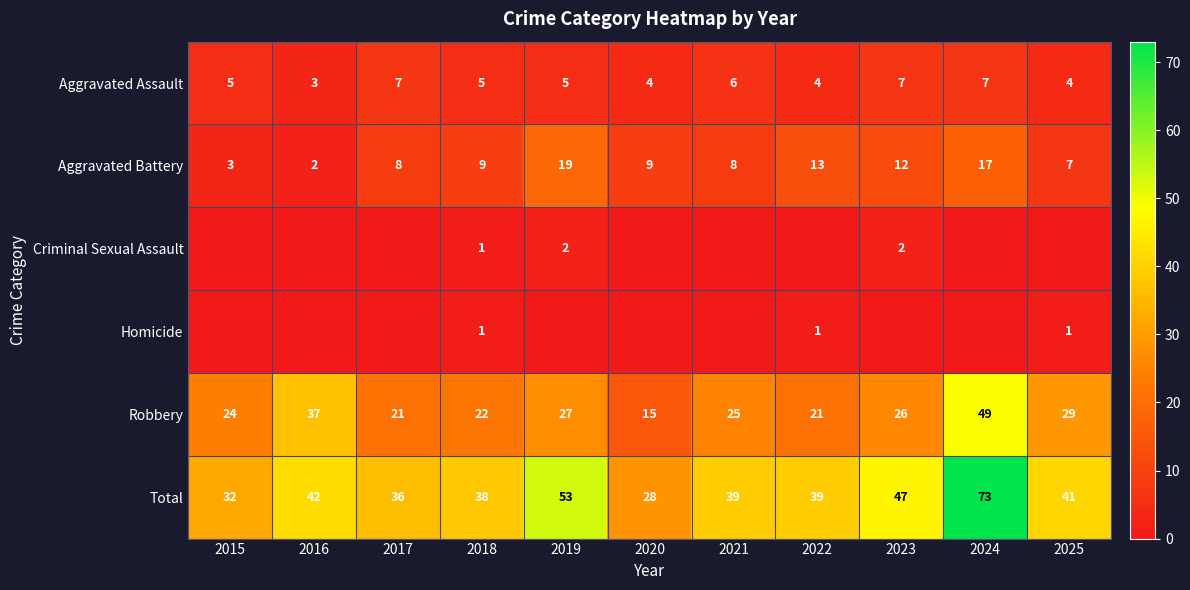

Is it true that Total equals 47 at 2023?

True